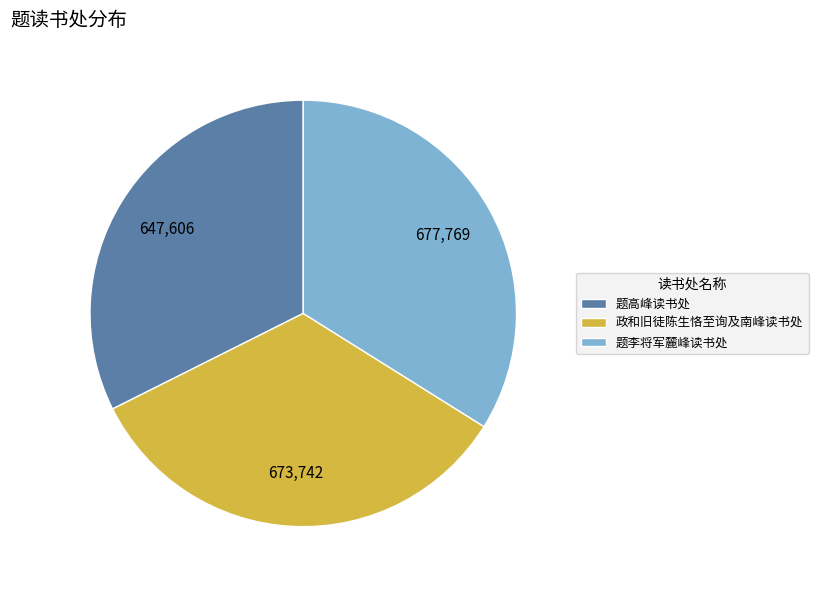

Which has a higher value, 题李将军麓峰读书处 or 题高峰读书处?

题李将军麓峰读书处